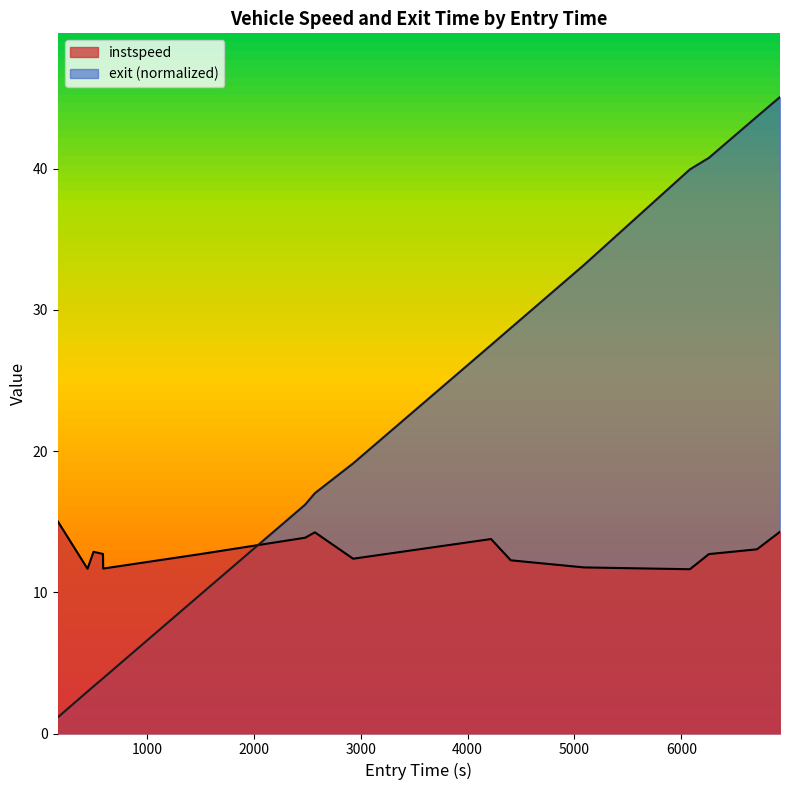

True or false: exit has more than 1 interior local peaks.

False